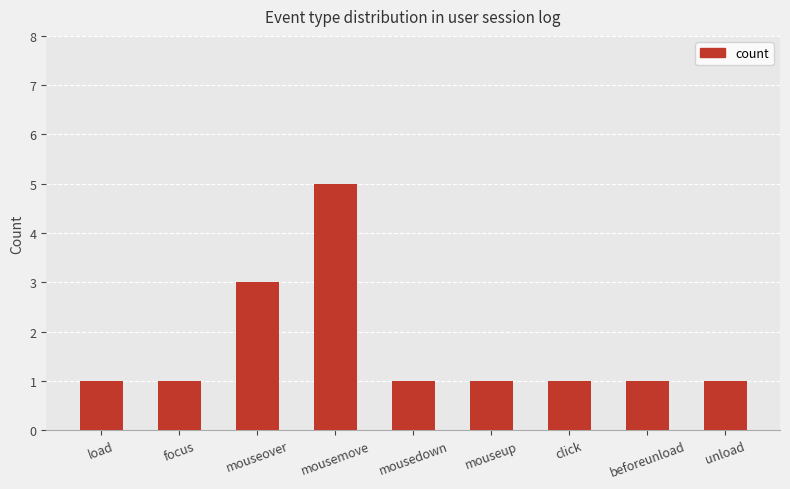

Is it true that the value at mousedown is 1?

True